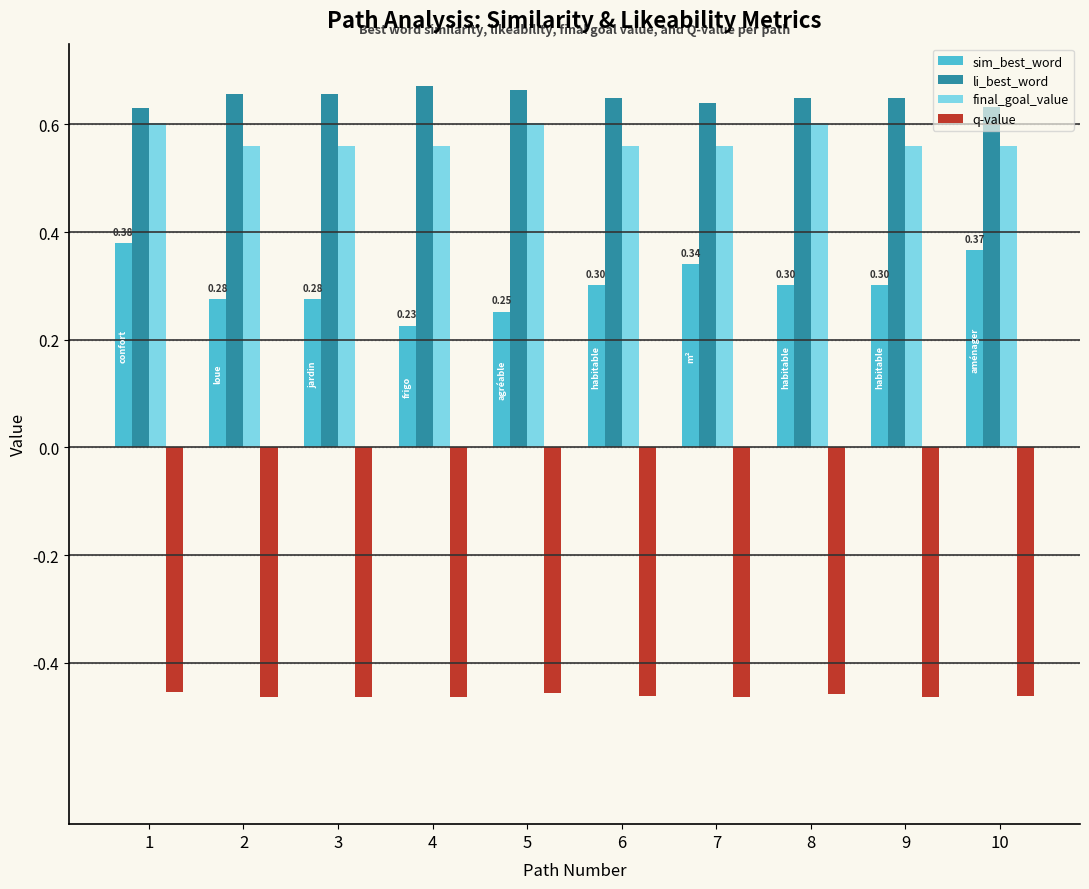

Rank the series at 4 from lowest to highest value.

q-value, sim_best_word, final_goal_value, li_best_word